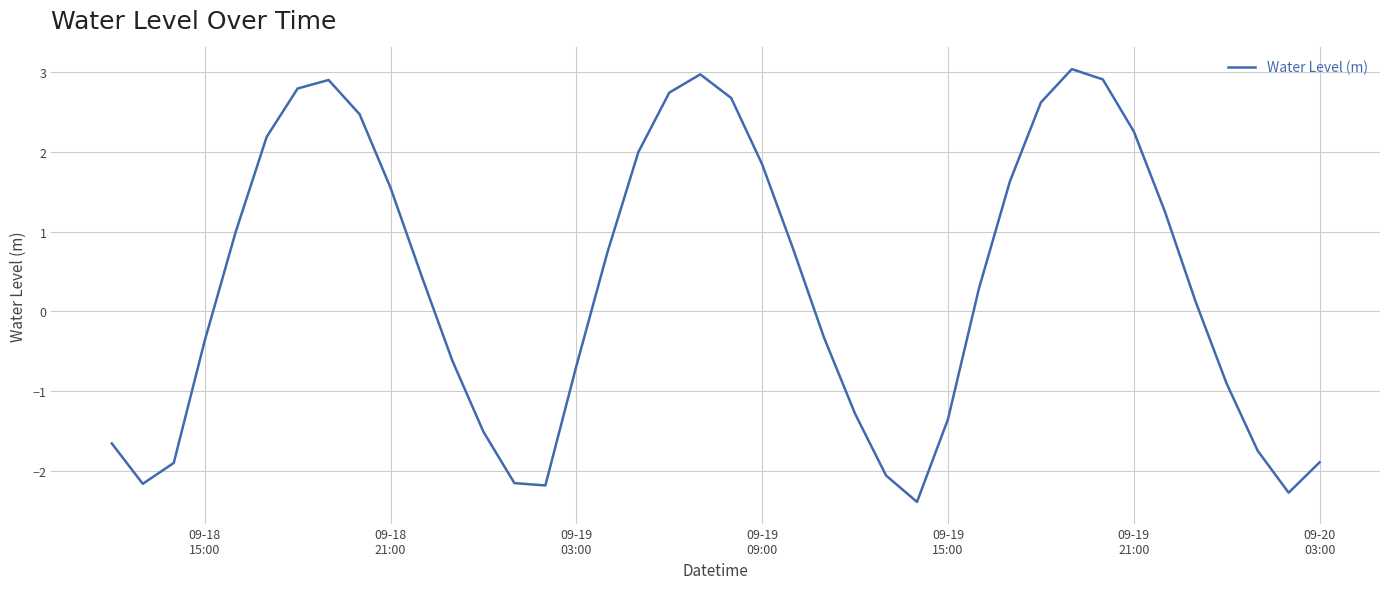

What is the maximum value shown in the chart?

3.0